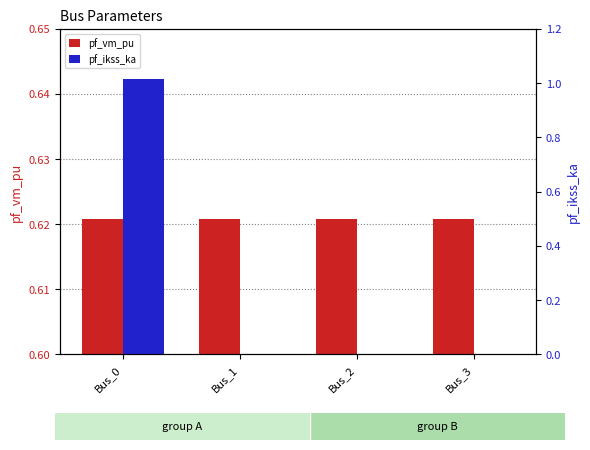

What is the sum of the pf_vm_pu values at Bus_3 and Bus_0?

1.2